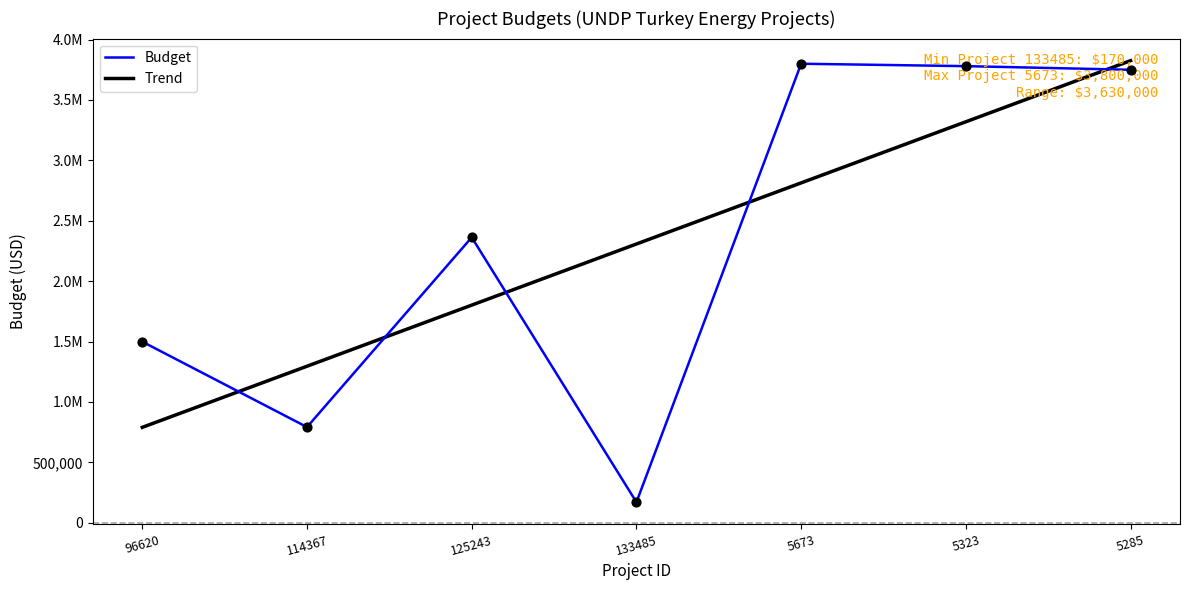

What is the change in value from 133485 to 5323?

+3610000